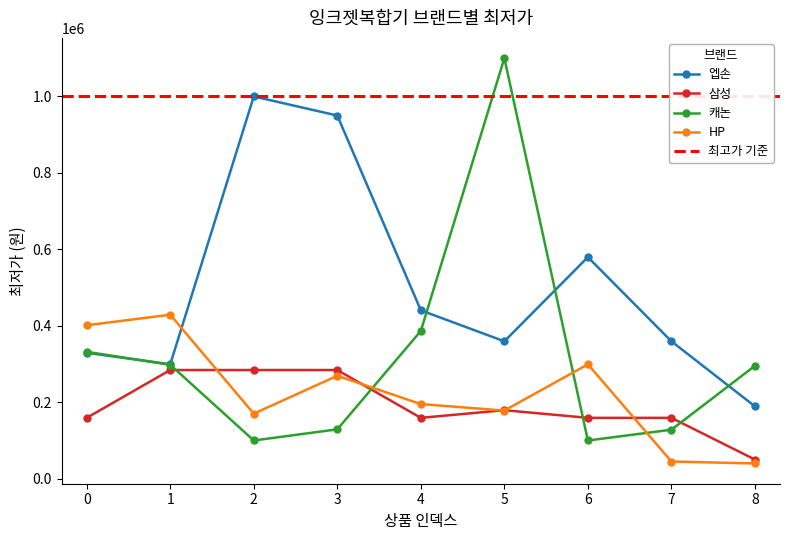

Does the chart have visible grid lines?

No